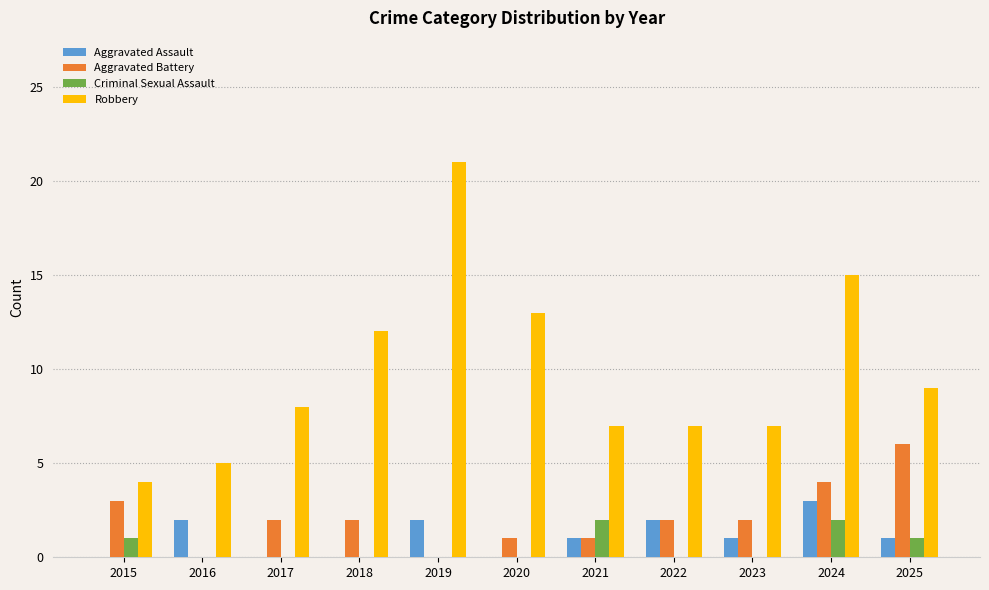

Reading left to right, extract all data points from this chart.

Aggravated Assault: 2015=0	2016=2	2017=0	2018=0	2019=2	2020=0	2021=1	2022=2	2023=1	2024=3	2025=1
Aggravated Battery: 2015=3	2016=0	2017=2	2018=2	2019=0	2020=1	2021=1	2022=2	2023=2	2024=4	2025=6
Criminal Sexual Assault: 2015=1	2016=0	2017=0	2018=0	2019=0	2020=0	2021=2	2022=0	2023=0	2024=2	2025=1
Robbery: 2015=4	2016=5	2017=8	2018=12	2019=21	2020=13	2021=7	2022=7	2023=7	2024=15	2025=9